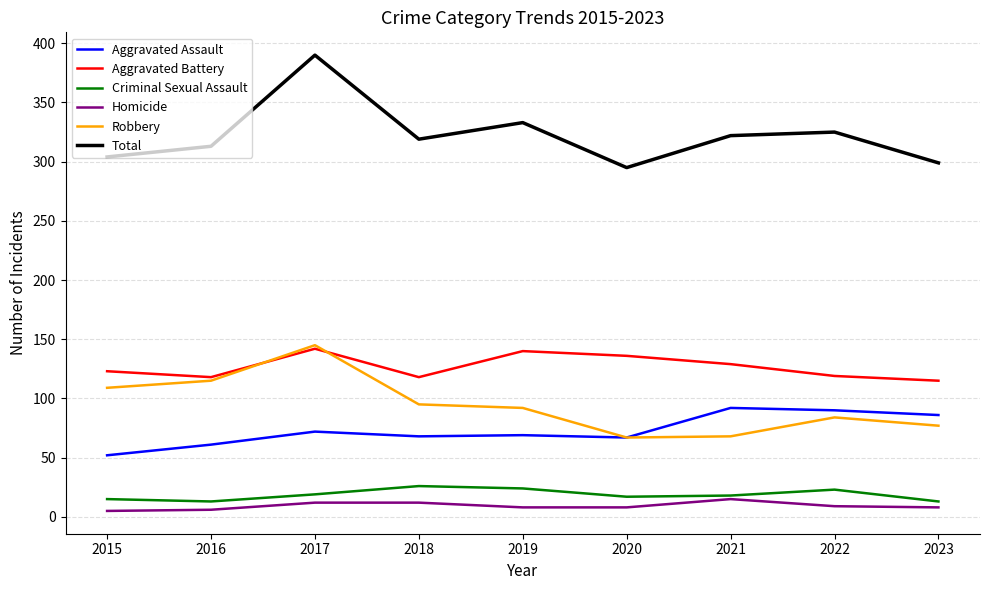

What is the lowest value of the Total series?

295